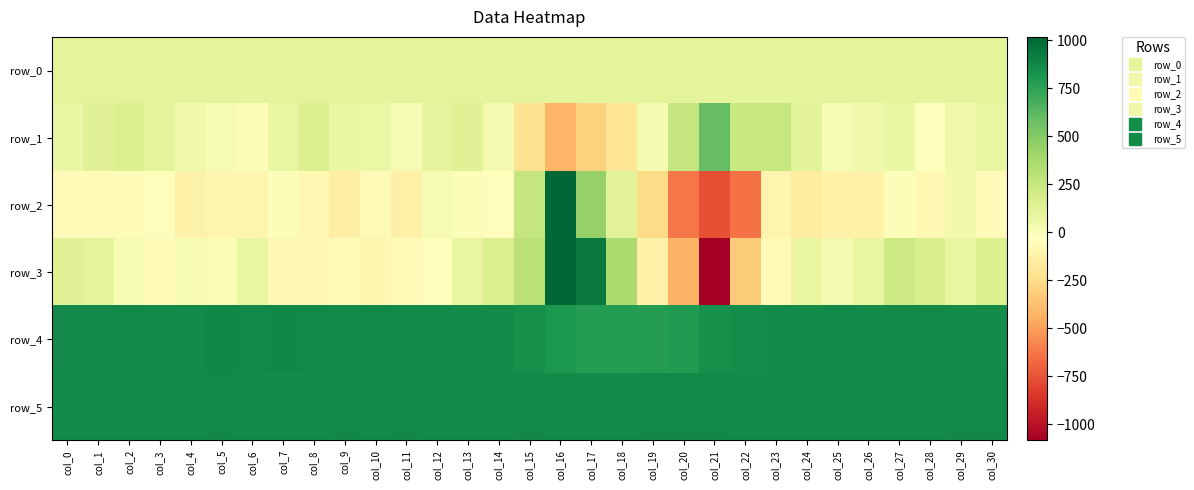

Rank the series by their maximum value, from lowest to highest.

row_0, row_1, row_5, row_4, row_3, row_2